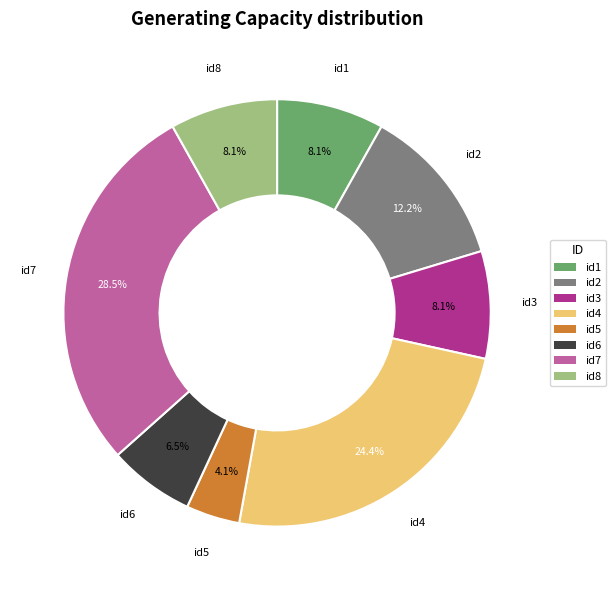

Which slice is the smallest?

id5